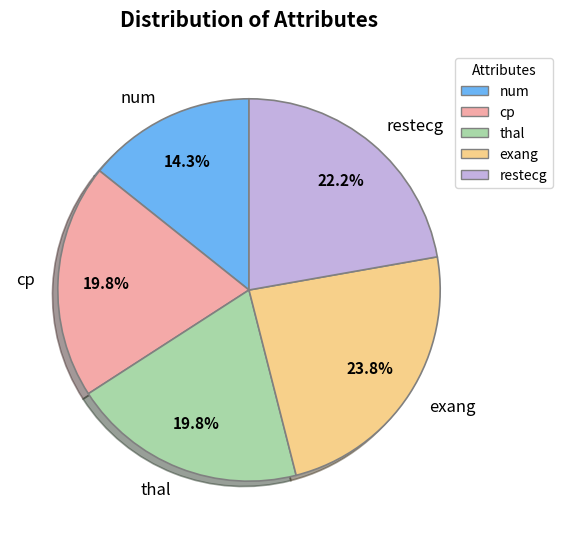

Is there a majority slice in this chart?

No